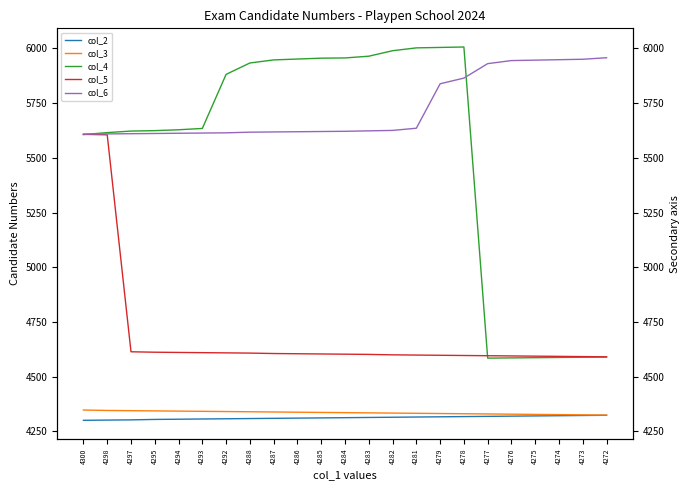

What is the sum of the col_2 values at 4273 and 4293?

8630